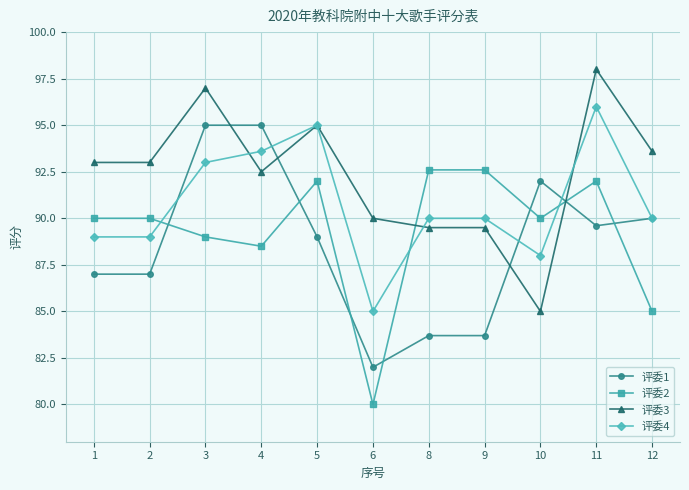

What is the sum of the 评委3 values at 5 and 9?

184.5